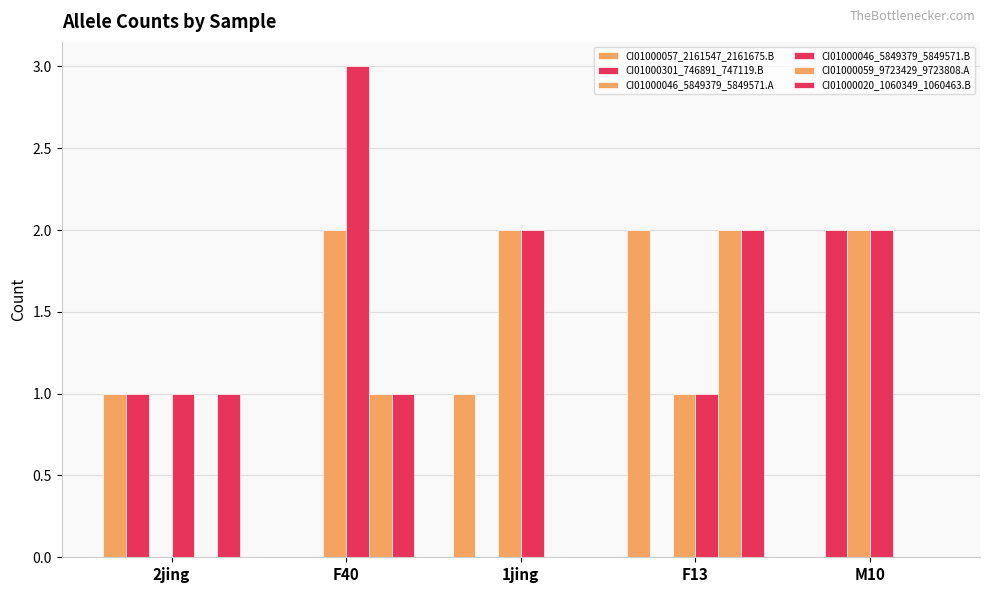

How many groups of bars are there?

5